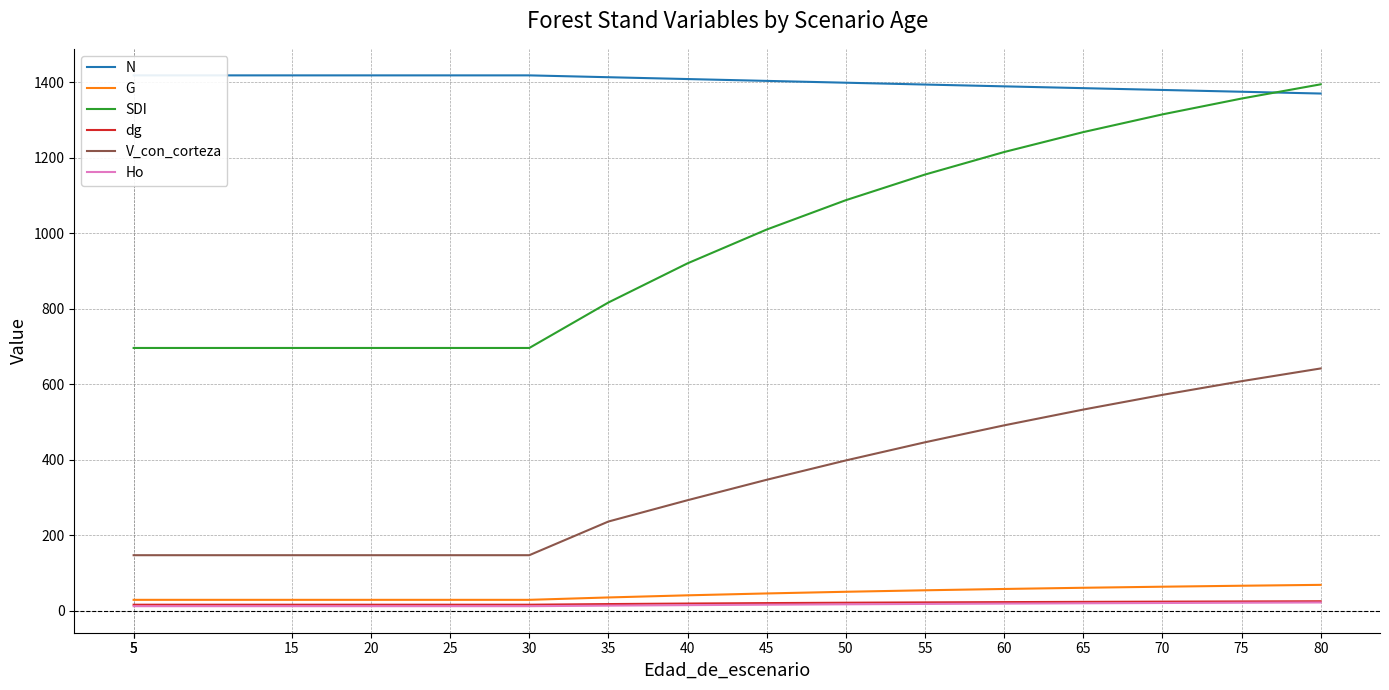

What is the minimum value shown in the chart?

12.2